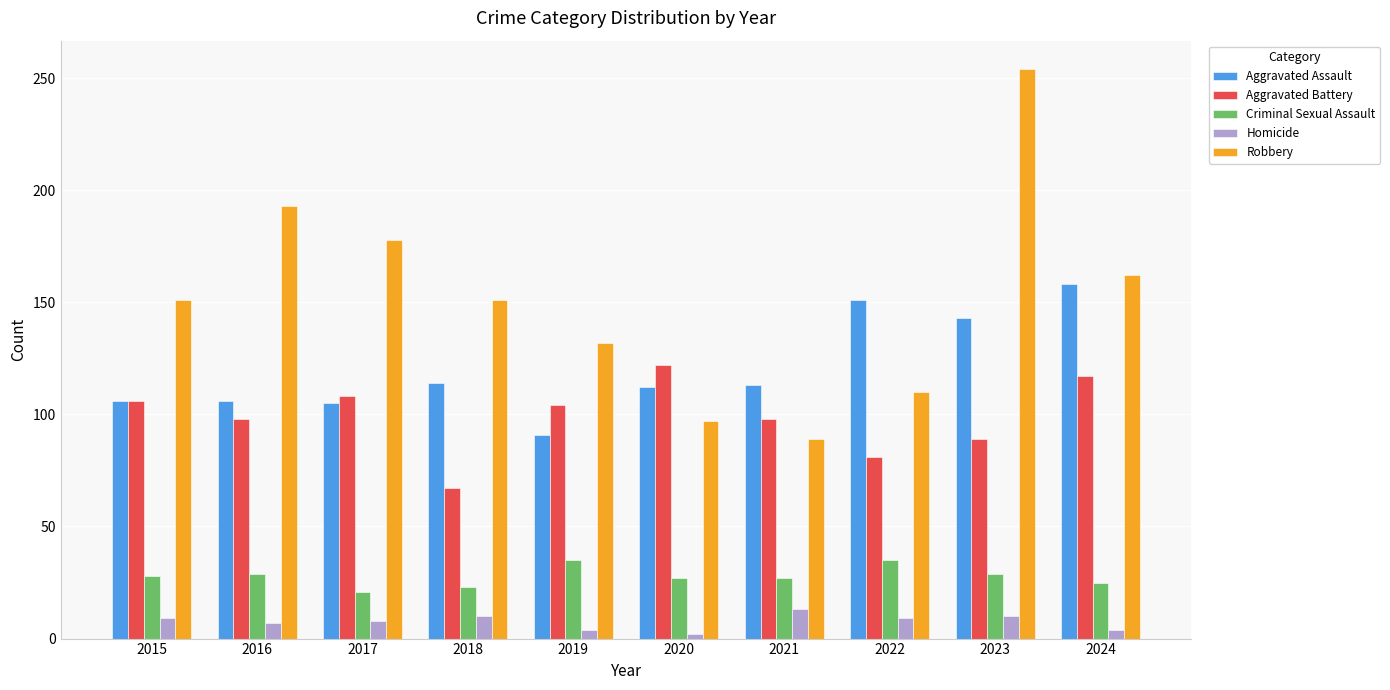

True or false: Aggravated Battery has a value of 118 at 2018.

False